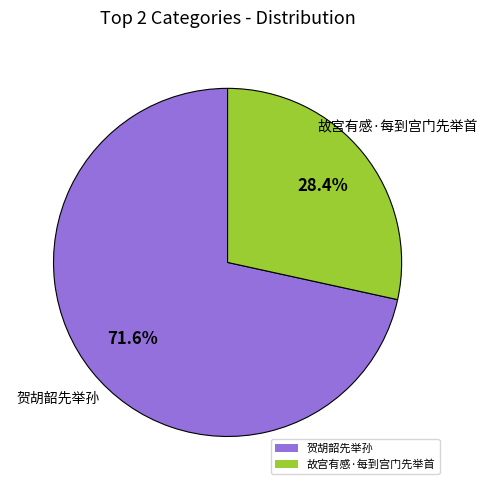

To the nearest percent, what is the difference between the 贺胡韶先举孙 and 故宫有感·每到宫门先举首 slice percentages?

43%